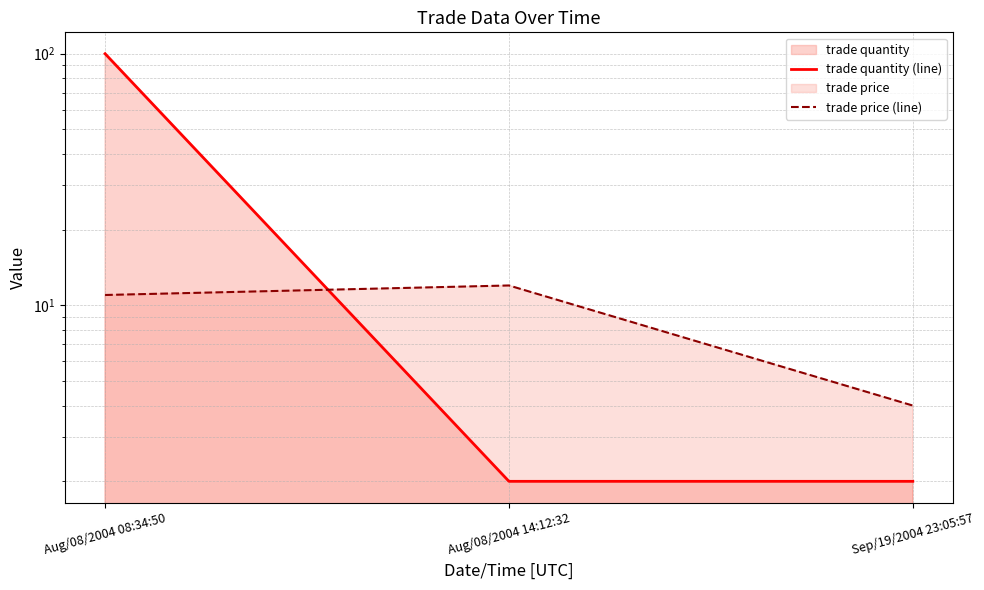

Read the trade quantity (line) value at Aug/08/2004 08:34:50, to the nearest 10.

100